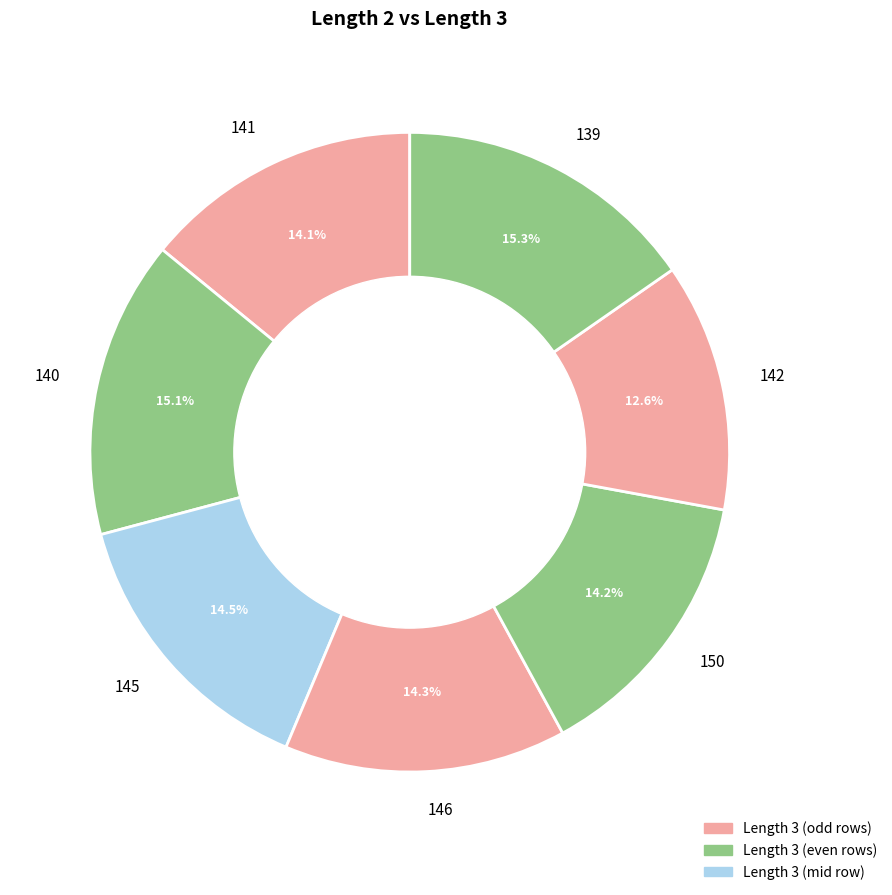

Which category has the smallest portion of the pie?

142